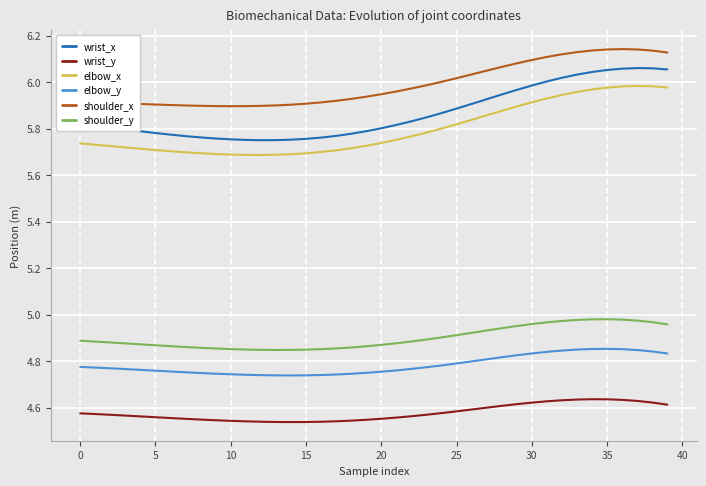

True or false: shoulder_x and wrist_y cross at least once.

False